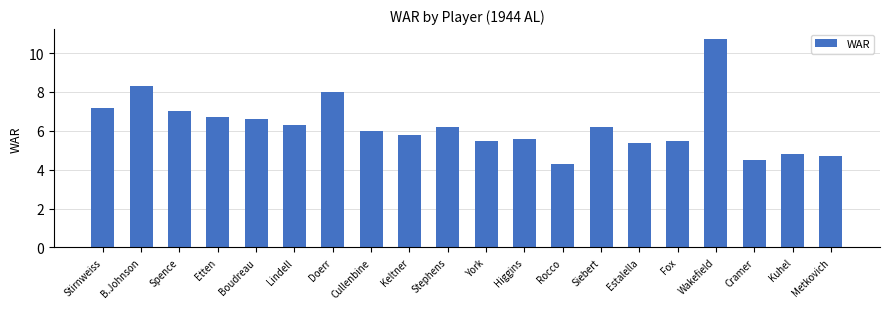

Reading right to left, transcribe all the data shown in this chart.

Metkovich=4.7	Kuhel=4.8	Cramer=4.5	Wakefield=10.7	Fox=5.5	Estalella=5.4	Siebert=6.2	Rocco=4.3	Higgins=5.6	York=5.5	Stephens=6.2	Keltner=5.8	Cullenbine=6.0	Doerr=8.0	Lindell=6.3	Boudreau=6.6	Etten=6.7	Spence=7.0	B.Johnson=8.3	Stirnweiss=7.2